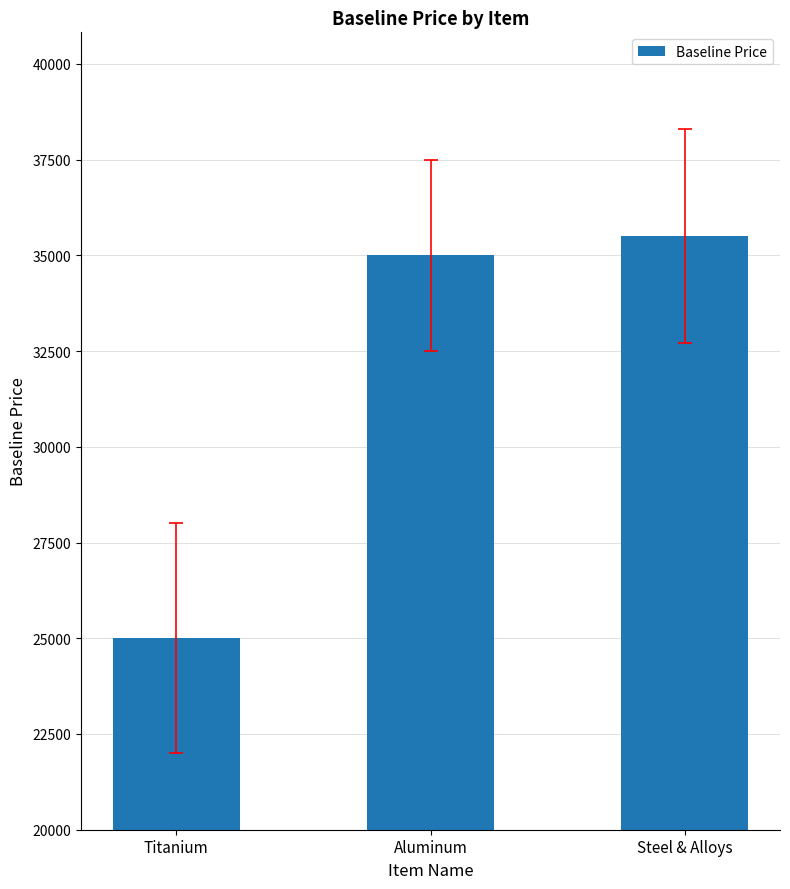

True or false: the data shows 13393.3 at Titanium.

False